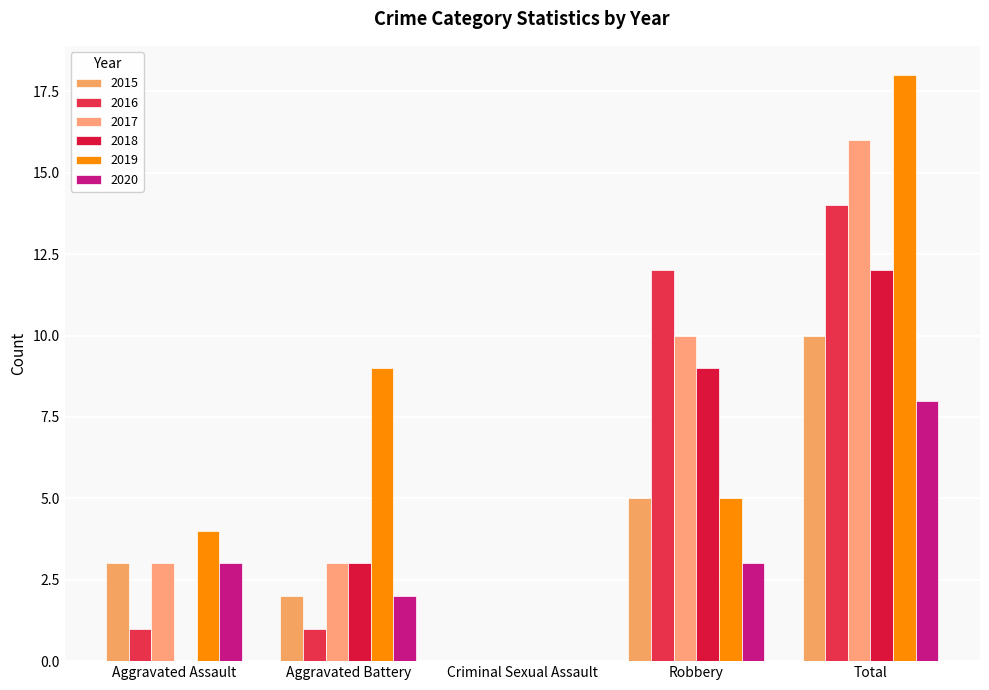

How many groups of bars are there?

5